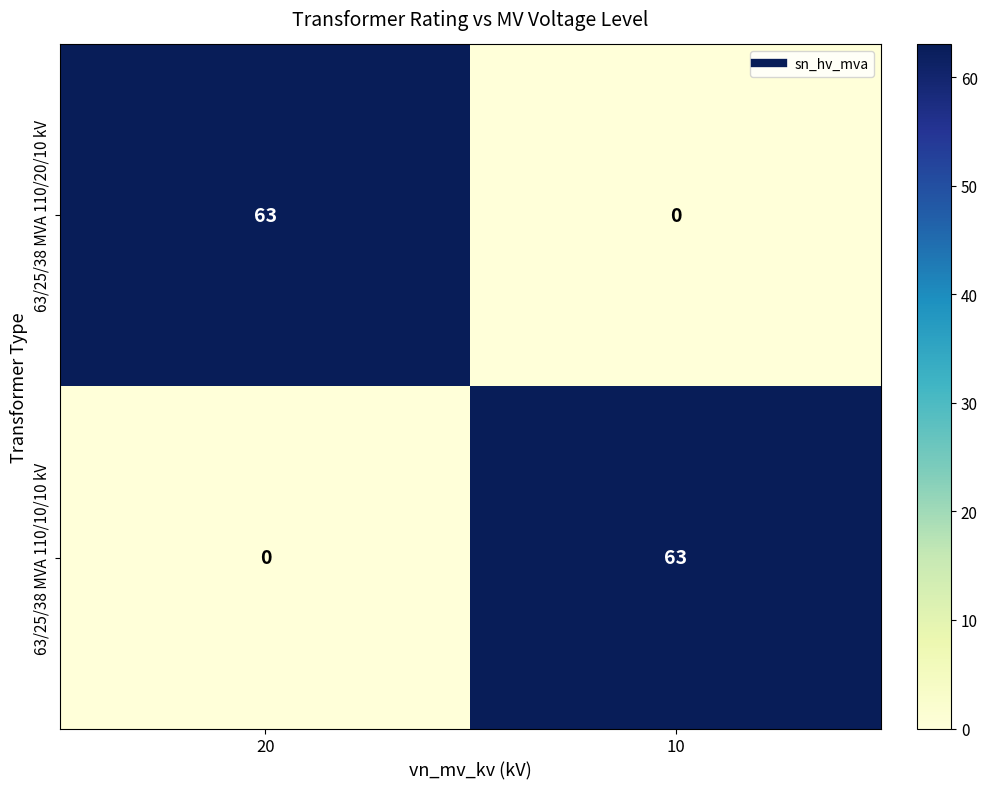

What is the sum of all 63/25/38 MVA 110/10/10 kV values?

63